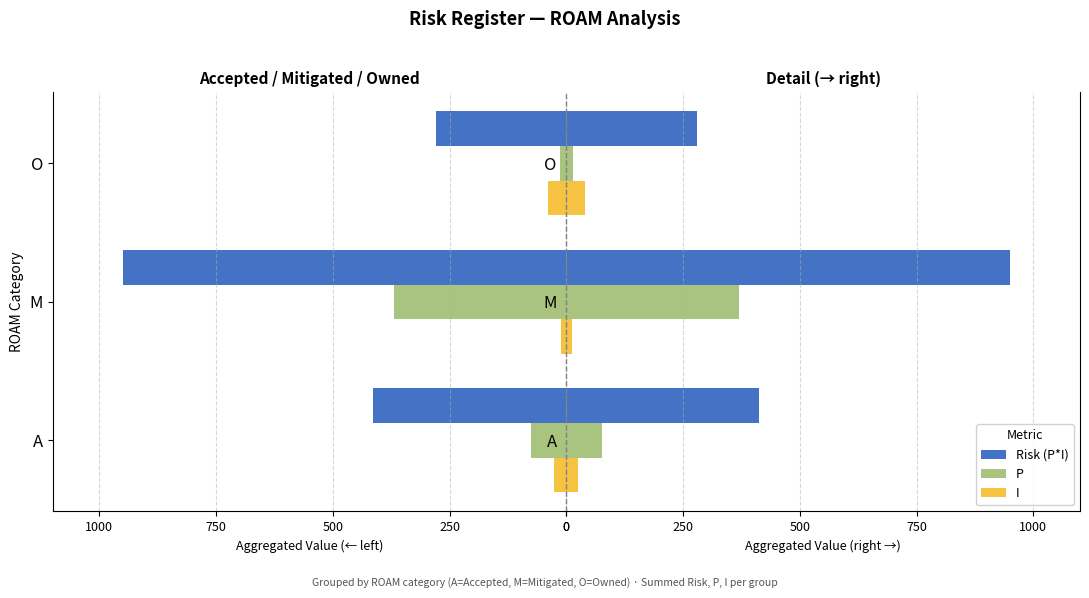

Rank the series at O from lowest to highest value.

P, I, Risk (P*I)